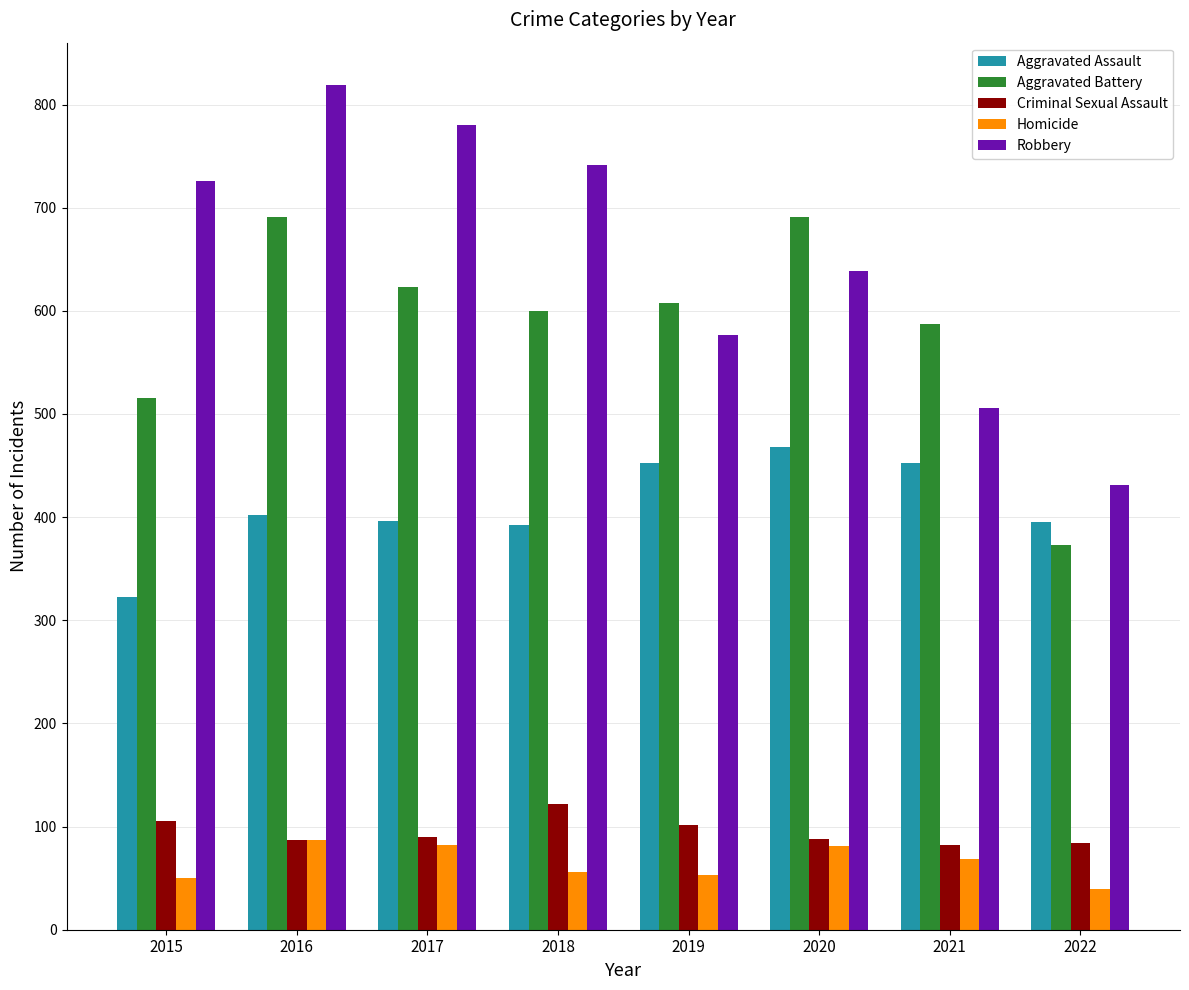

What are all the series names shown in the legend?

Aggravated Assault, Aggravated Battery, Criminal Sexual Assault, Homicide, Robbery